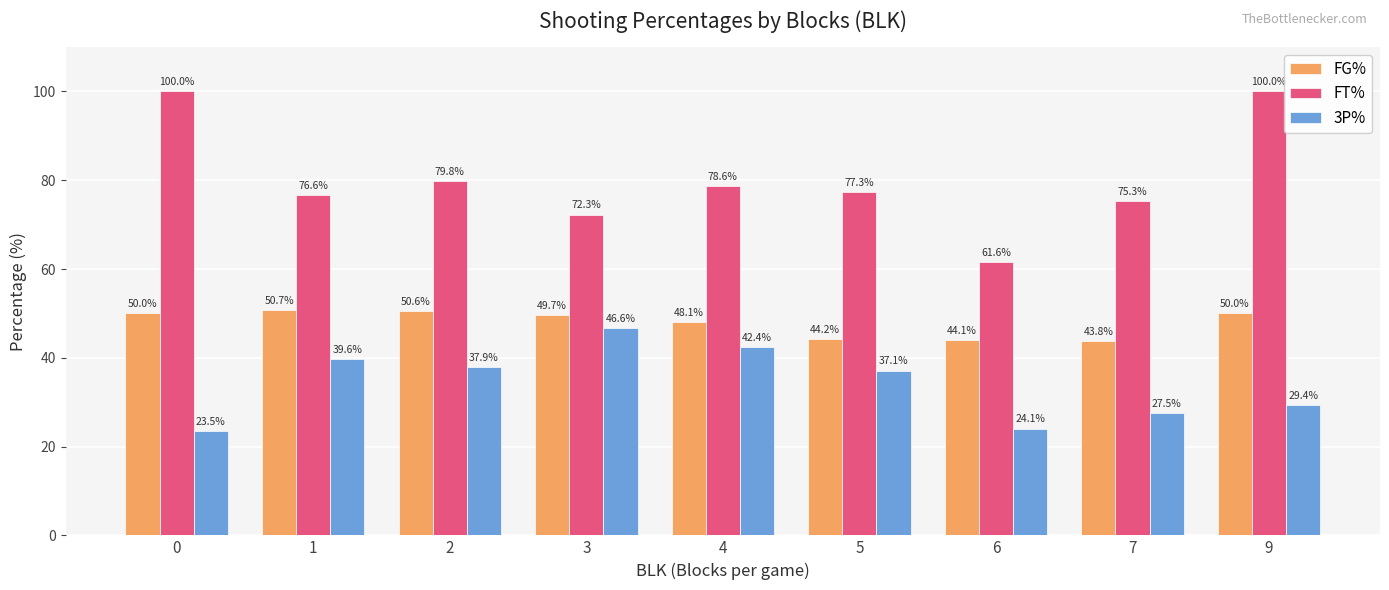

How many groups of bars are there?

9